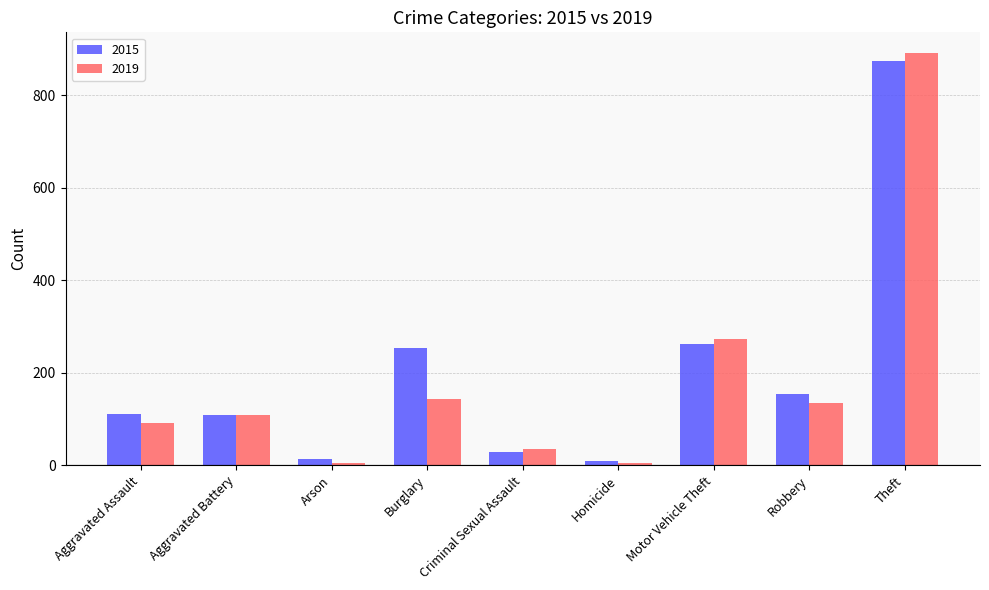

Rank the series by their average value, from lowest to highest.

2019, 2015